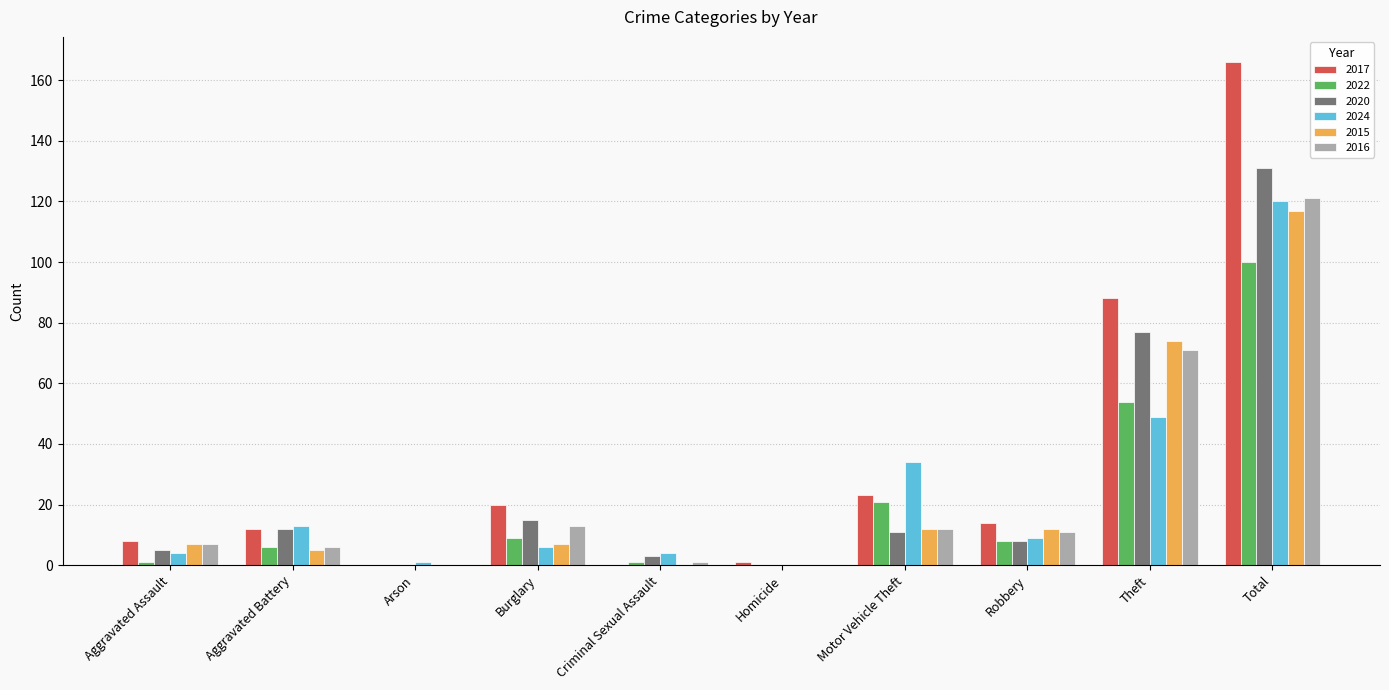

Does the chart contain stacked bars?

No